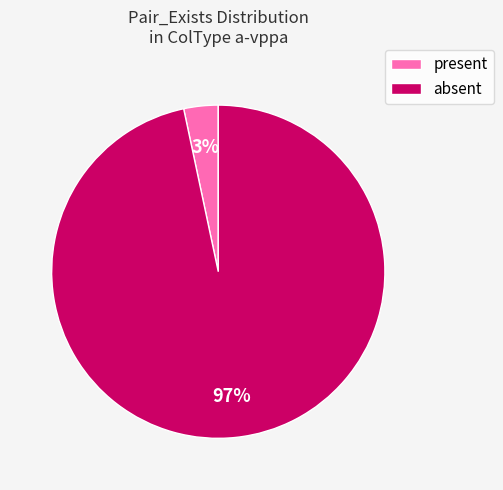

To the nearest percent, what is the average slice percentage?

50%